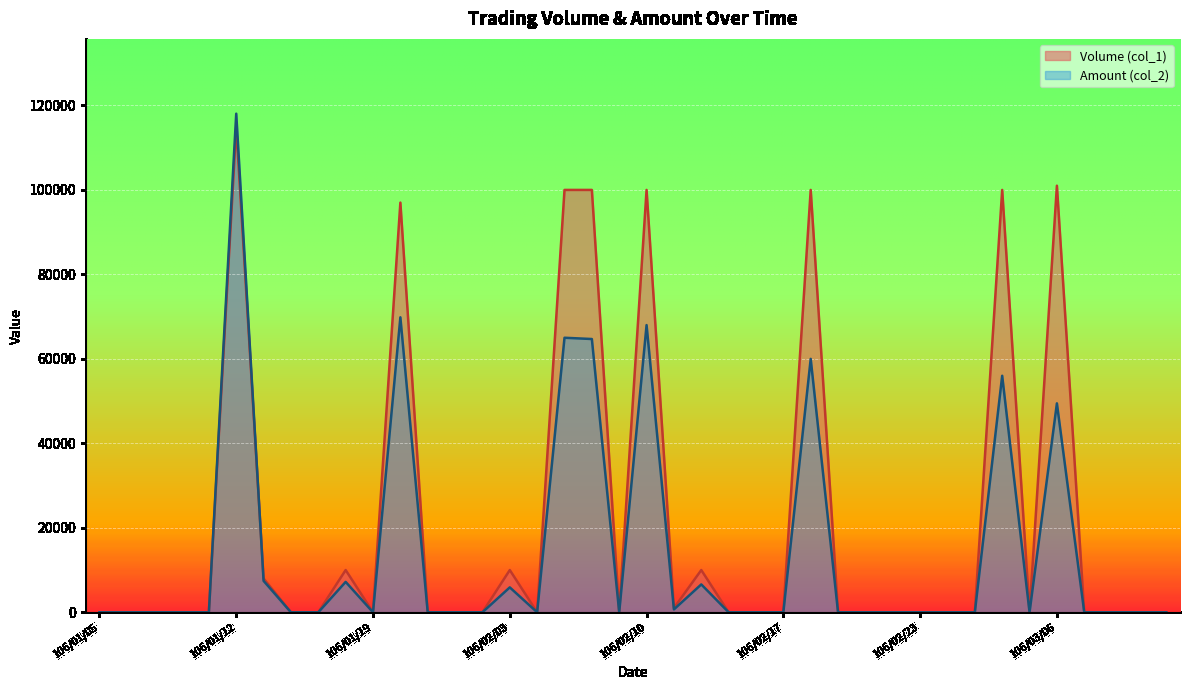

True or false: Volume (col_1) and Amount (col_2) cross at least once.

True